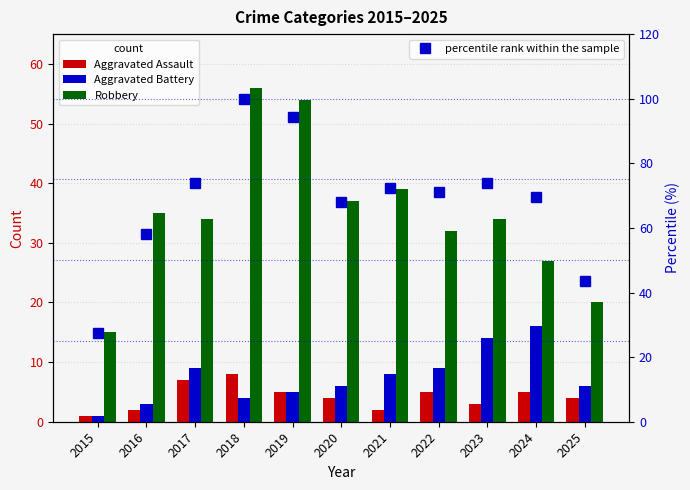

What is the value of the Aggravated Assault bar at the 8th from the left?

5.0